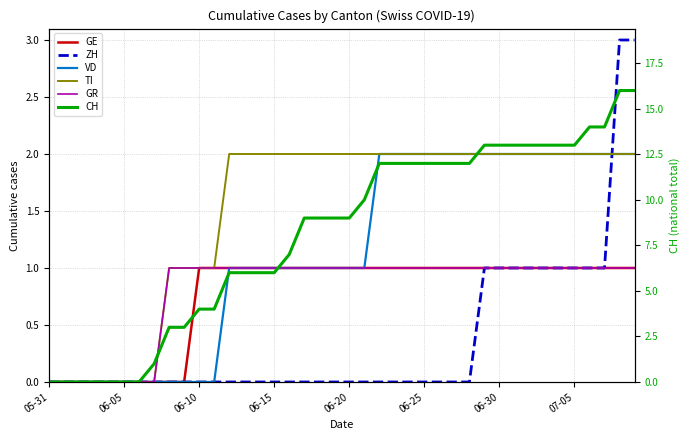

Is it true that TI equals 1 at 9?

True